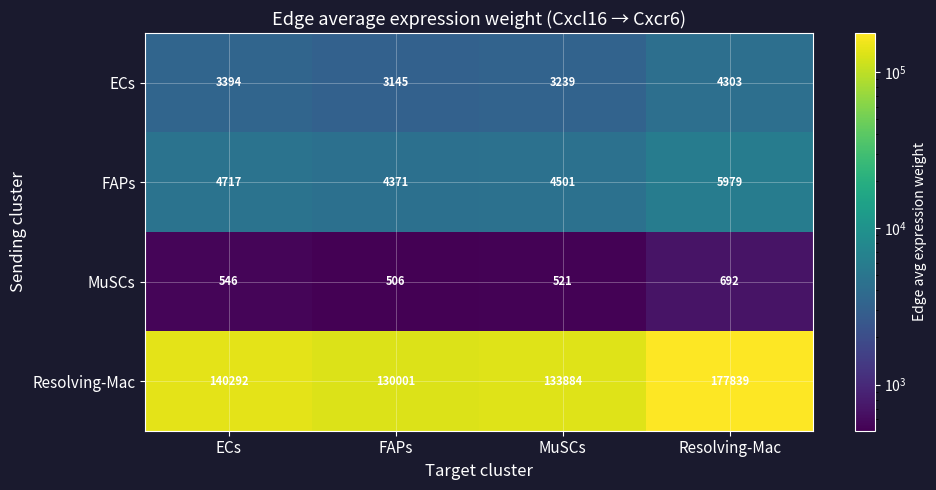

Rank the series at FAPs from lowest to highest value.

MuSCs, ECs, FAPs, Resolving-Mac